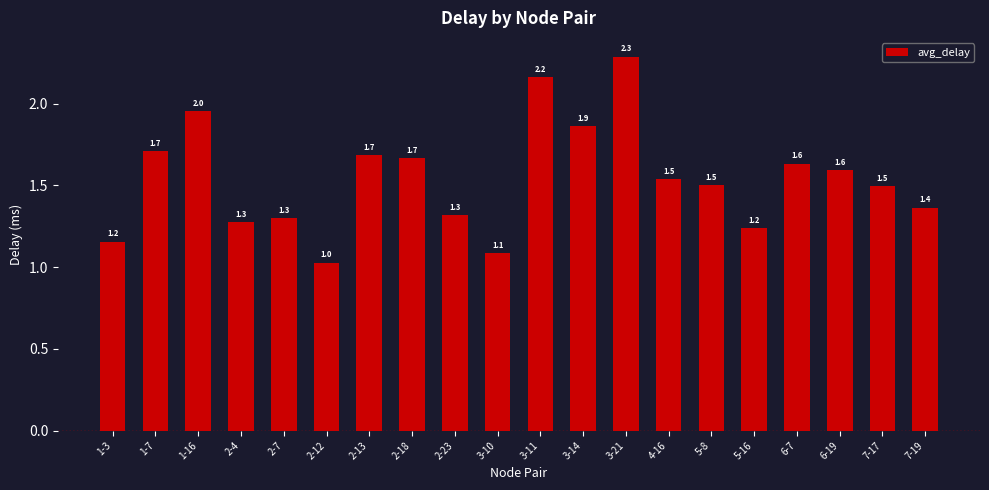

What is the difference between the maximum and minimum values?

1.3